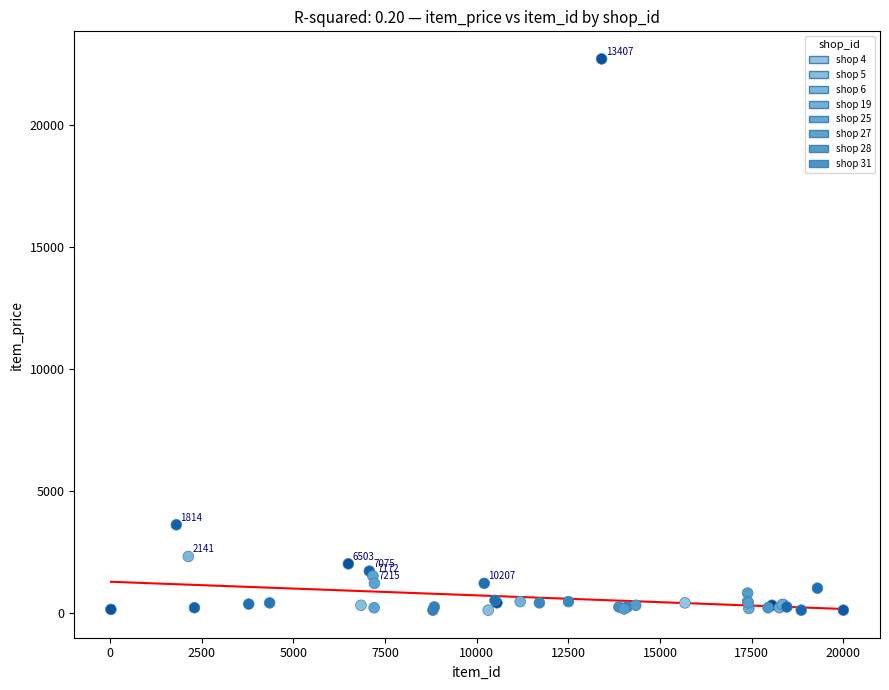

What Y value in the scatter plot is closest to 11395?

3599.0